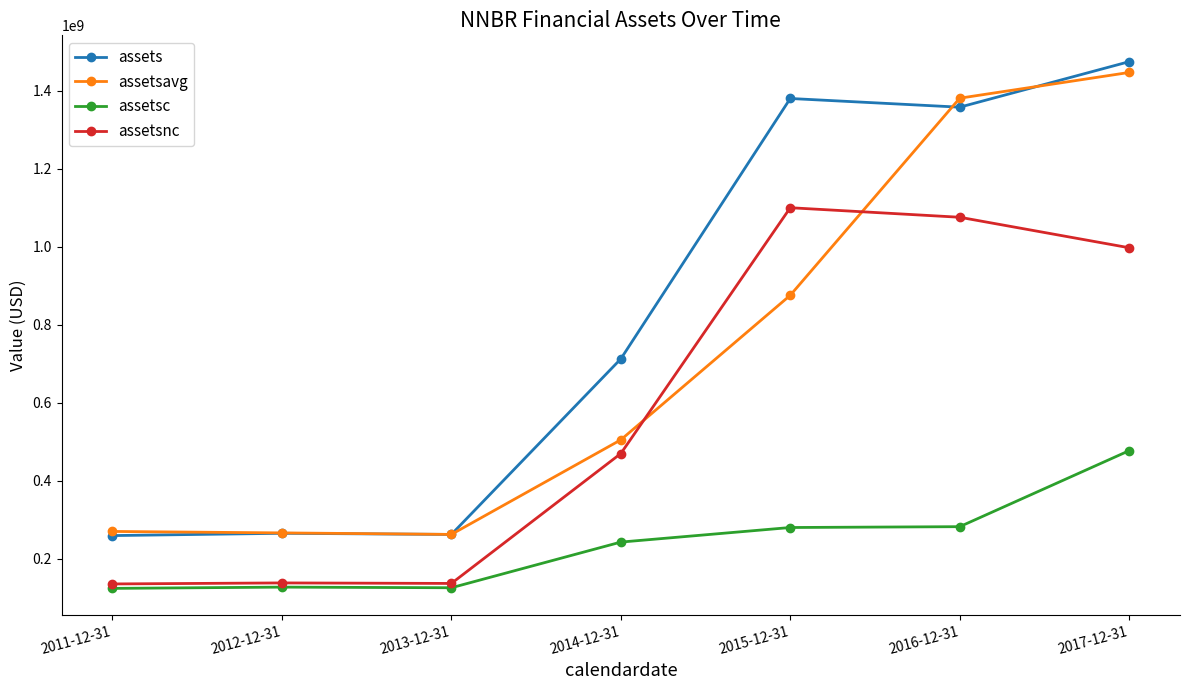

At which label does assets reach its peak?

2017-12-31